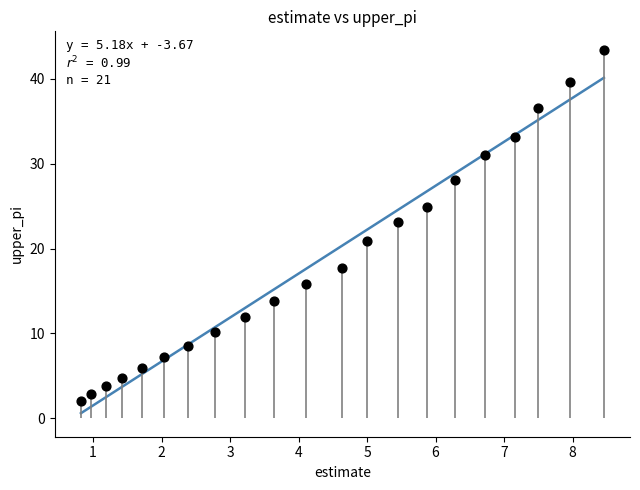

What is the range of Y values (max minus min)?

41.4